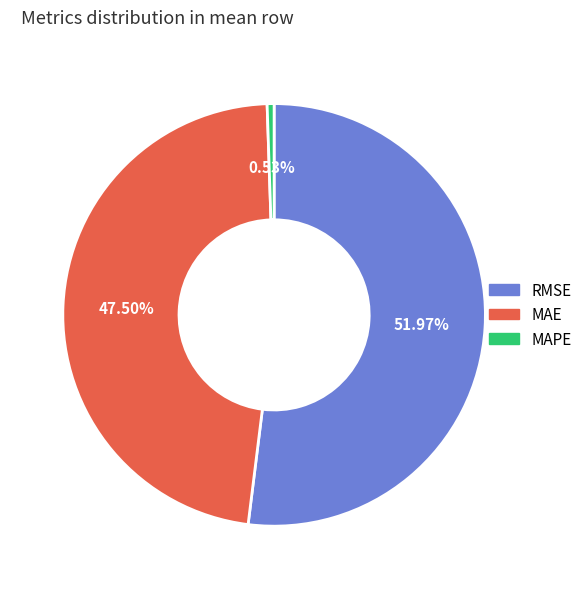

Which category accounts for the majority?

RMSE